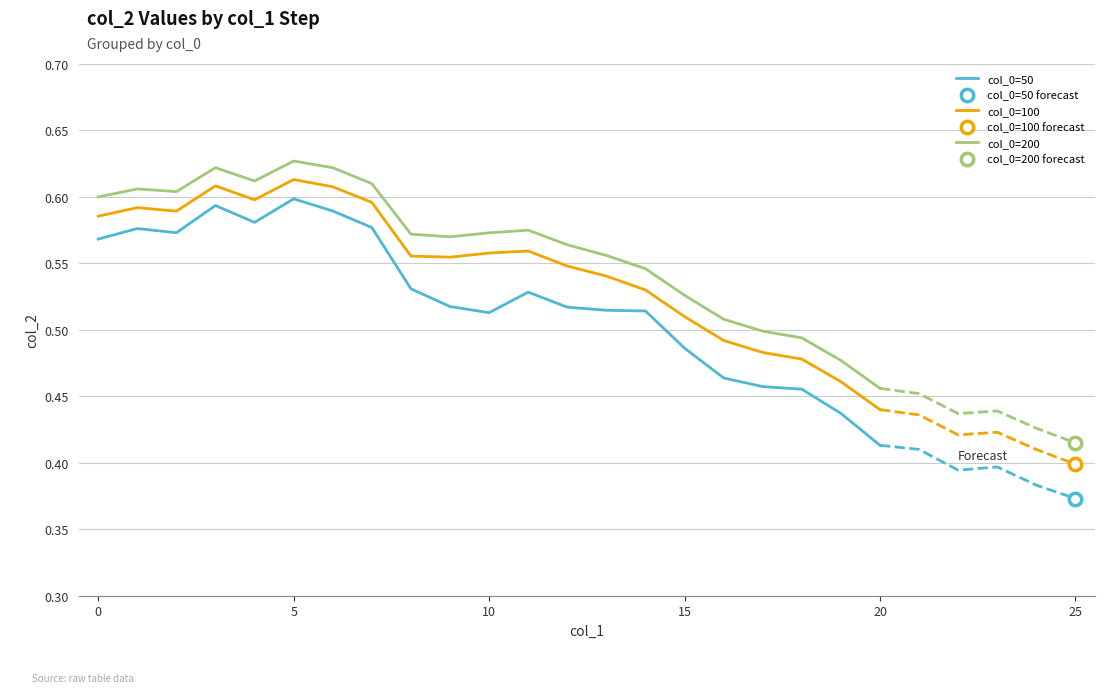

Which series has the largest total across all categories?

col_0=200